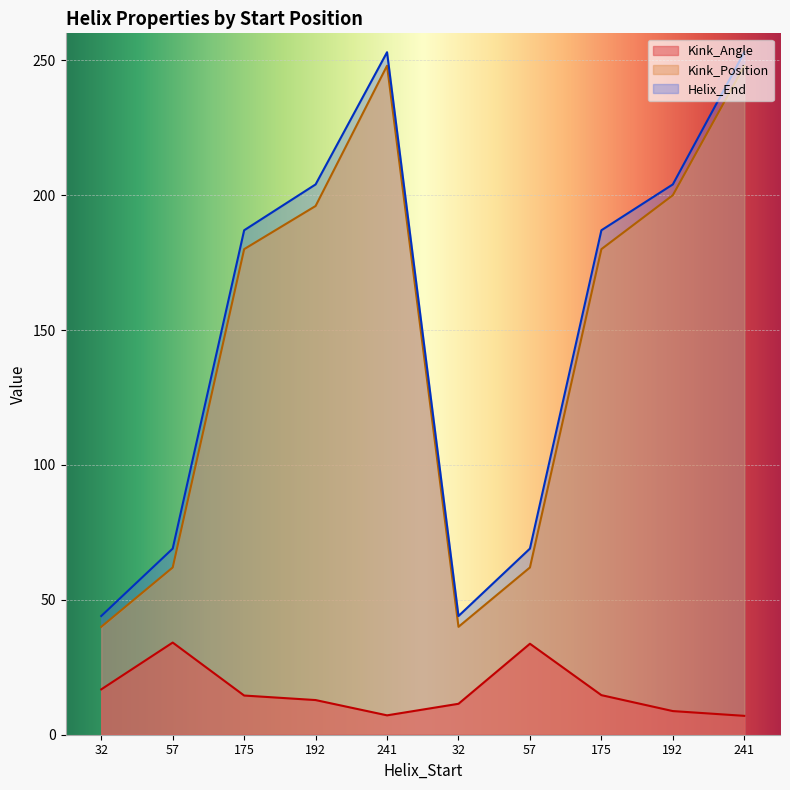

Which has a higher value, 241 or 175?

175